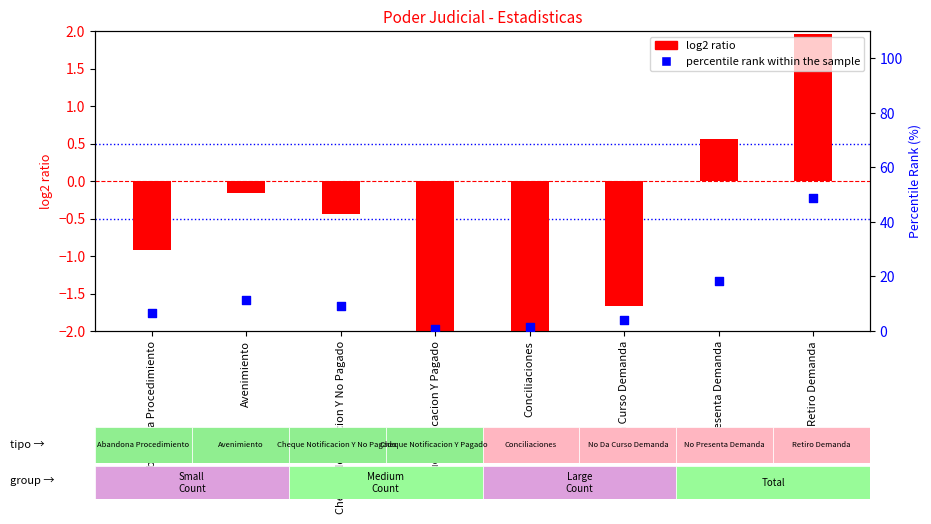

What are all the series names shown in the legend?

log2 ratio, percentile rank within the sample